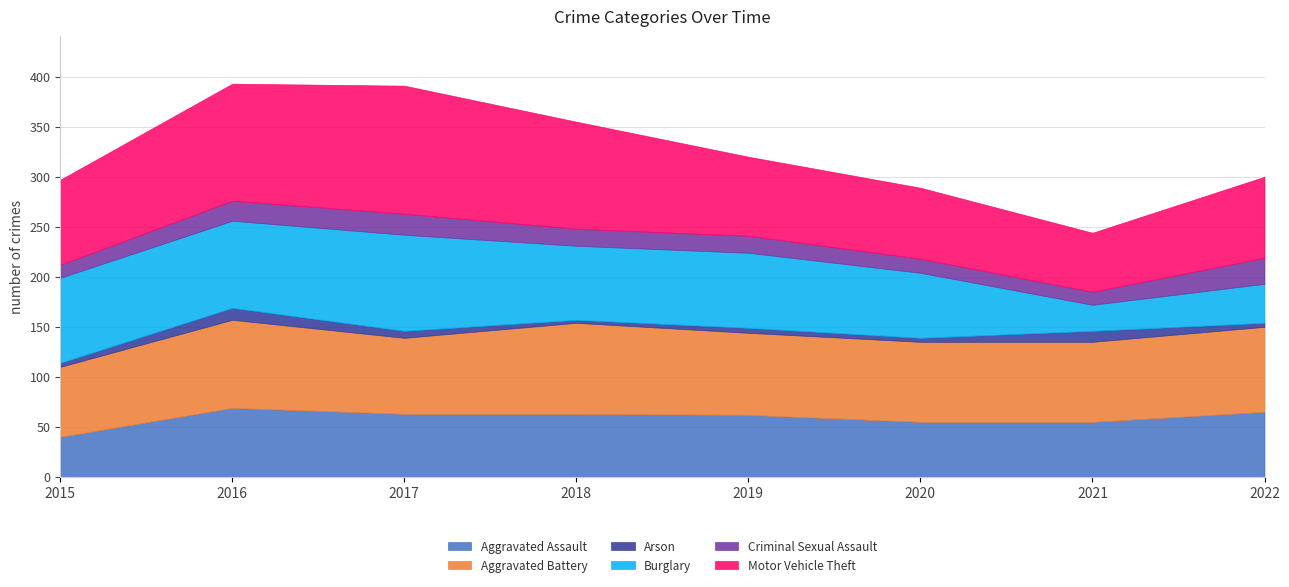

At which category does Arson reach its first local valley?

2018